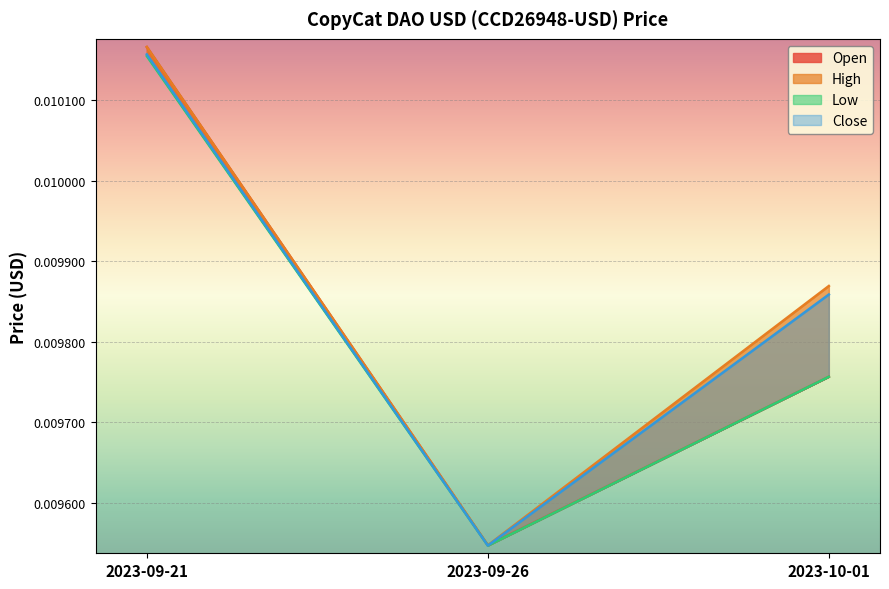

Is it true that Close equals 0.0 at 2023-09-21?

False